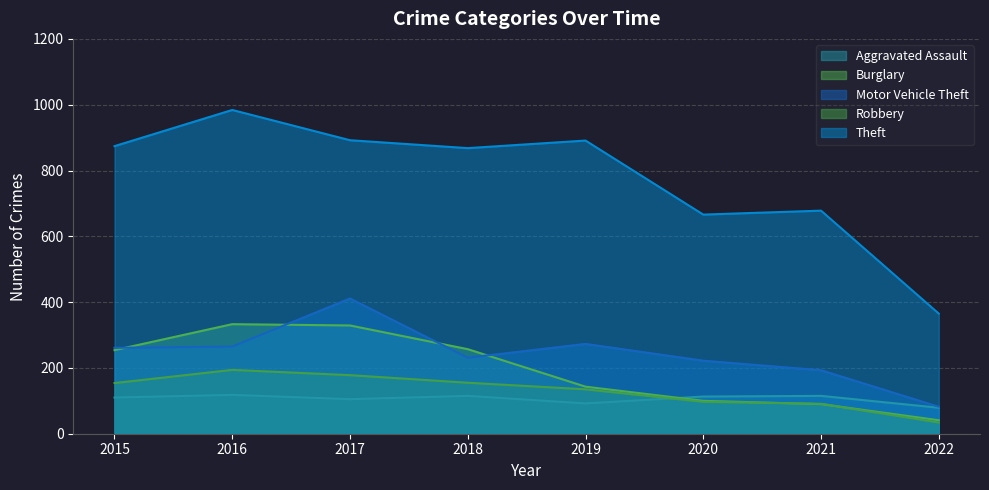

The Robbery series shows 178 at 2017. True or false?

True